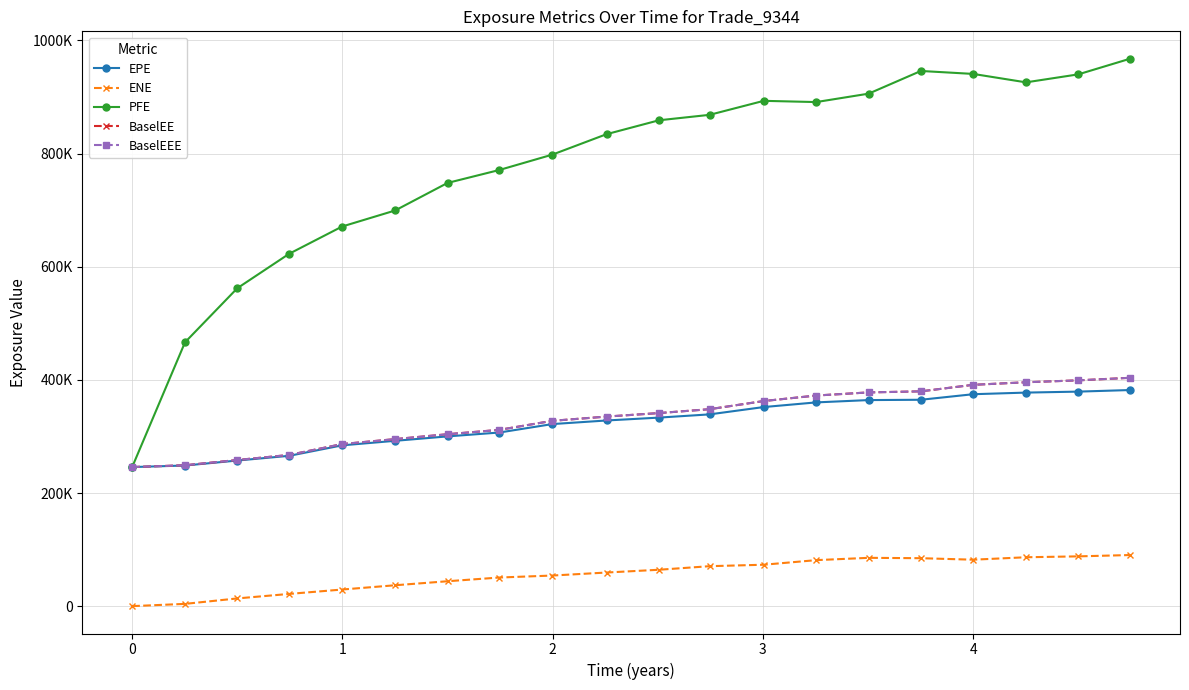

Is this an area chart (filled region under the line)?

No